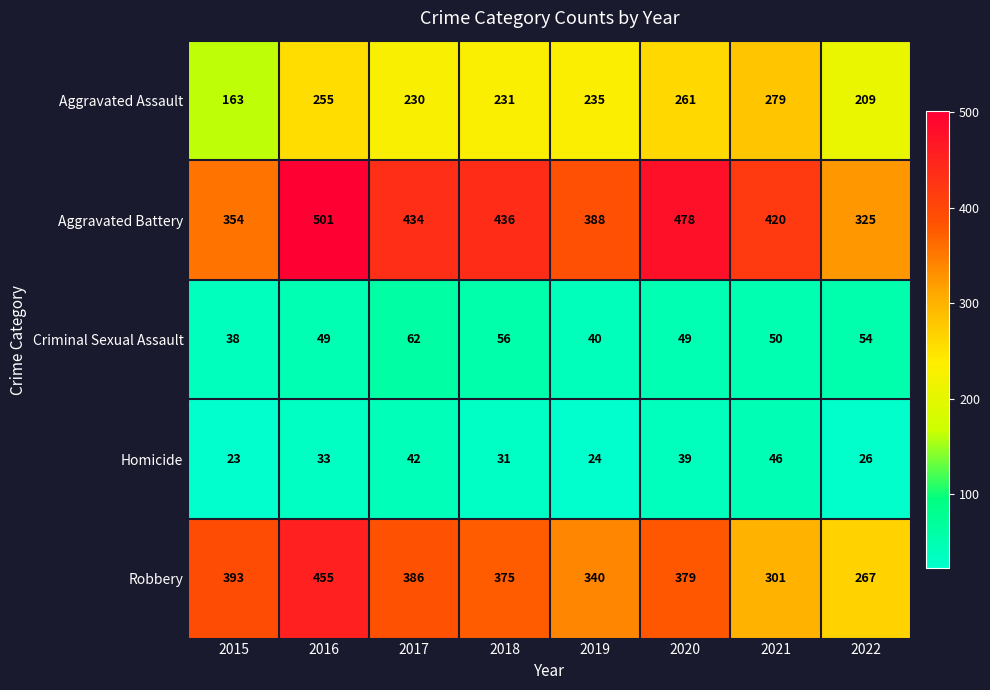

What is the sum of the Homicide values at 2021 and 2015?

69